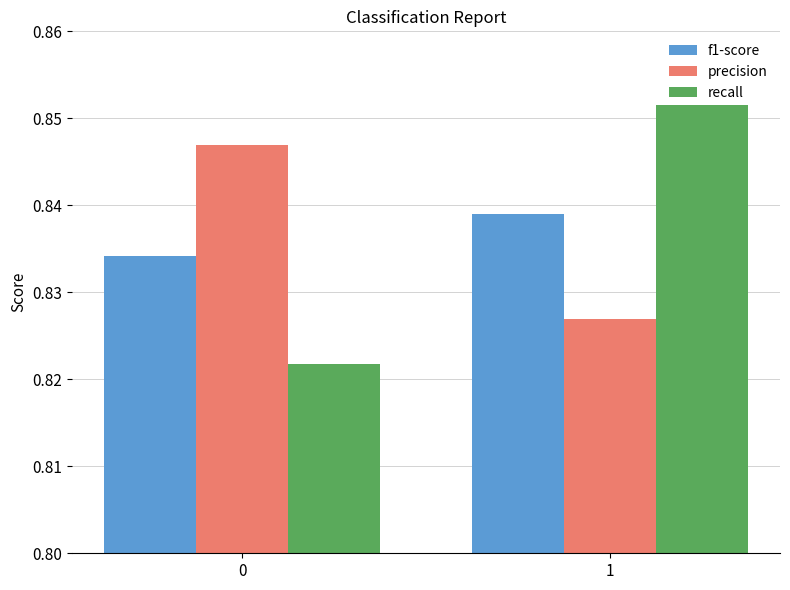

Which series has the widest spread of values?

recall